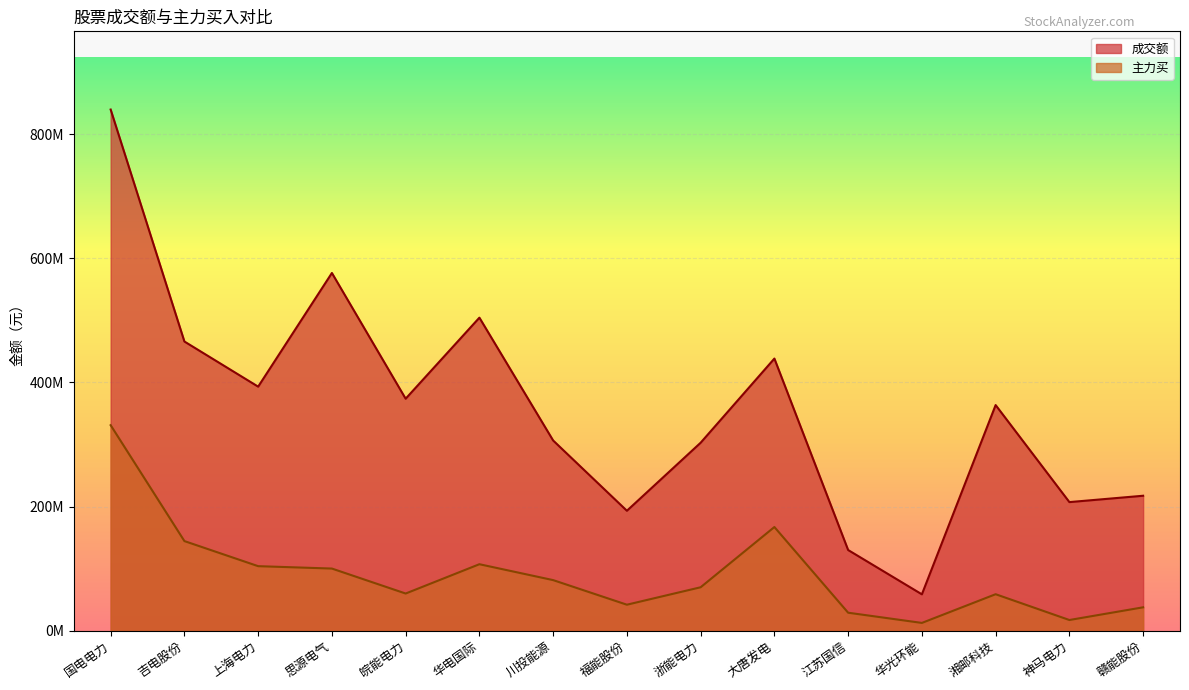

What are all the series names shown in the legend?

成交额, 主力买